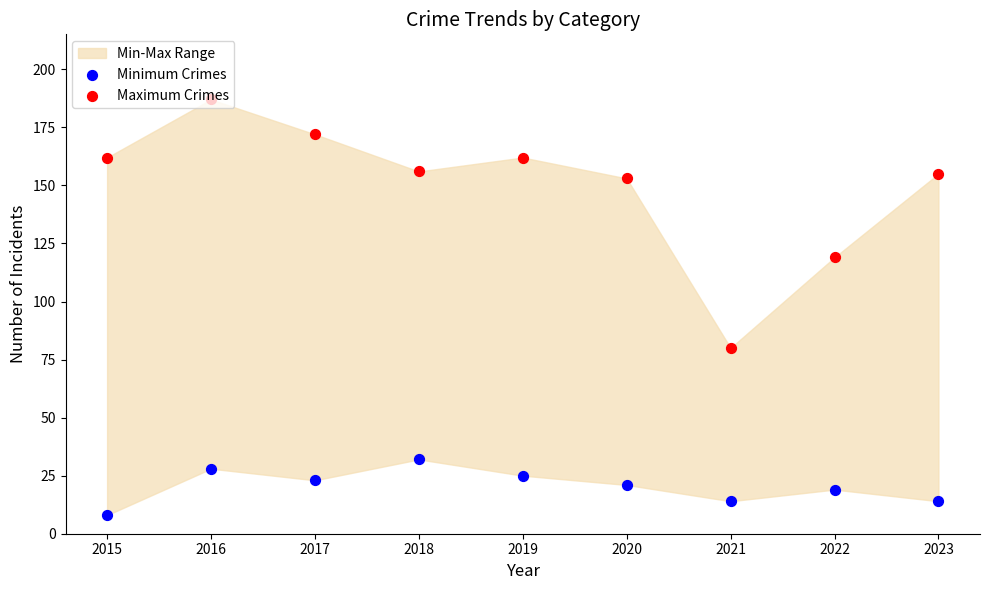

Which series reaches the maximum Y coordinate?

Maximum Crimes